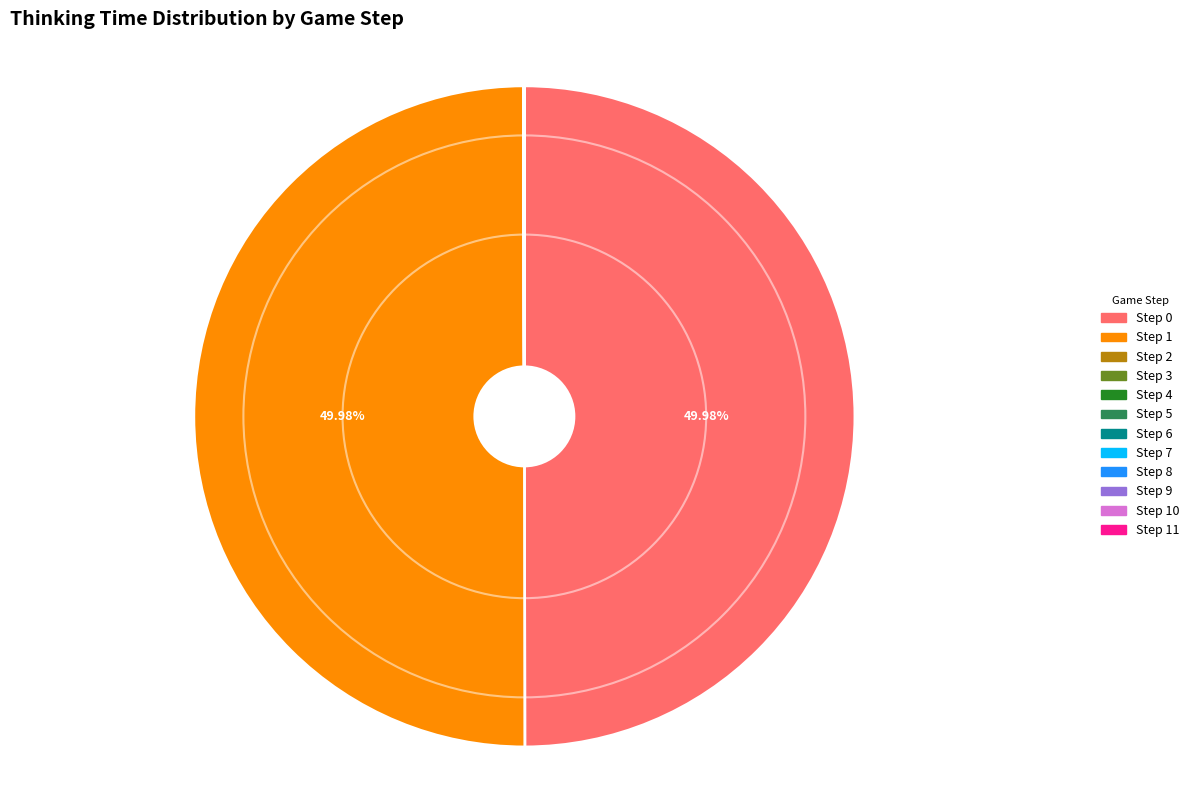

Is the sum of Step 2 and Step 11 greater than half?

No